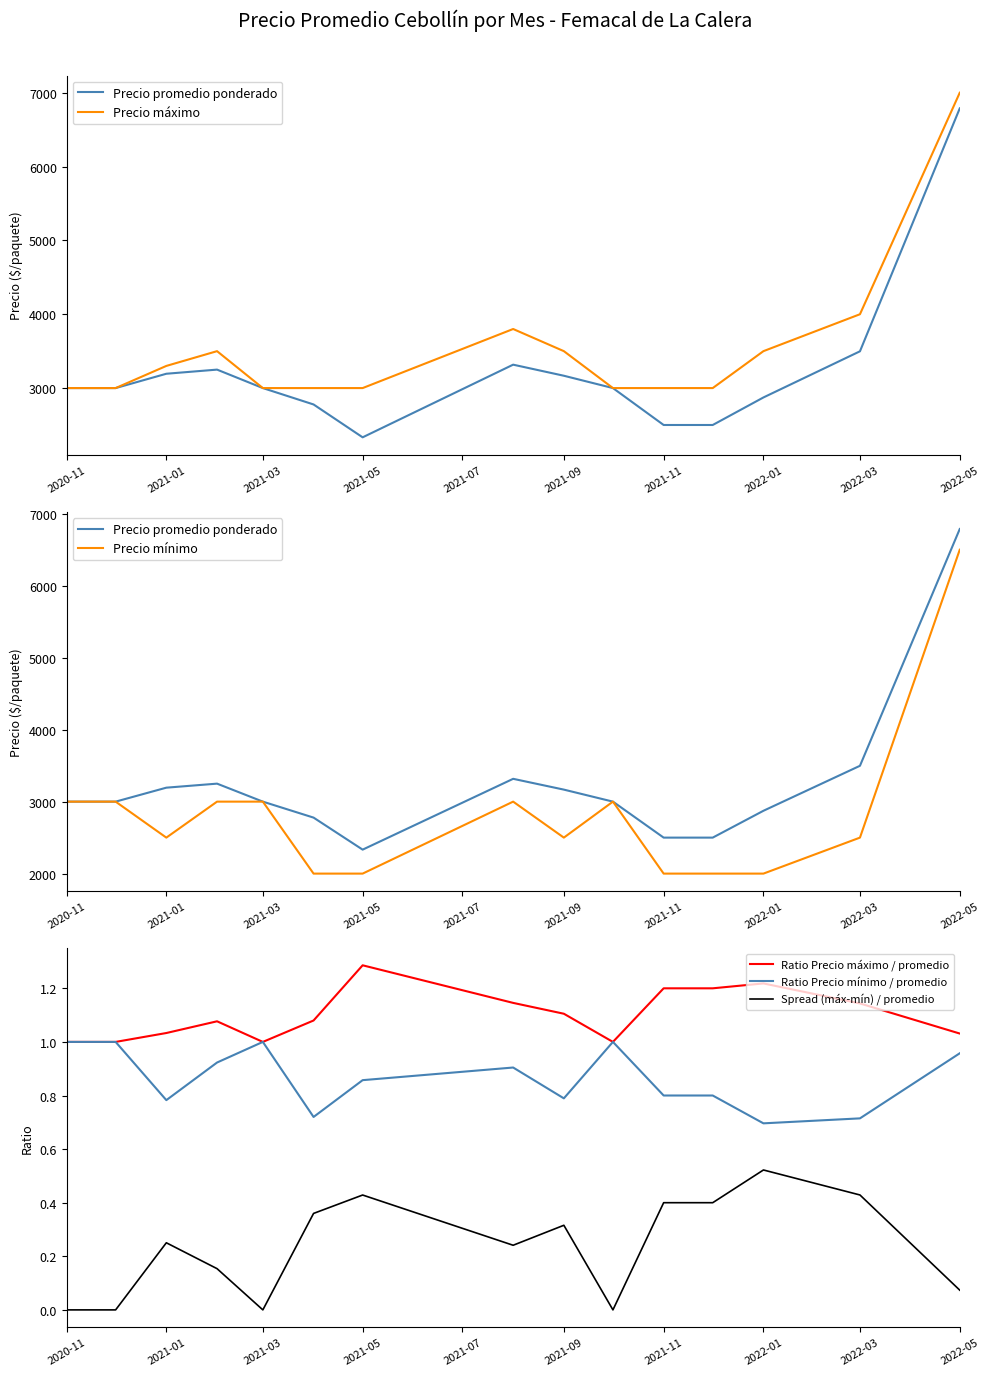

The value of Ratio Precio máximo / promedio at 2022-01 is 2.1. True or false?

False